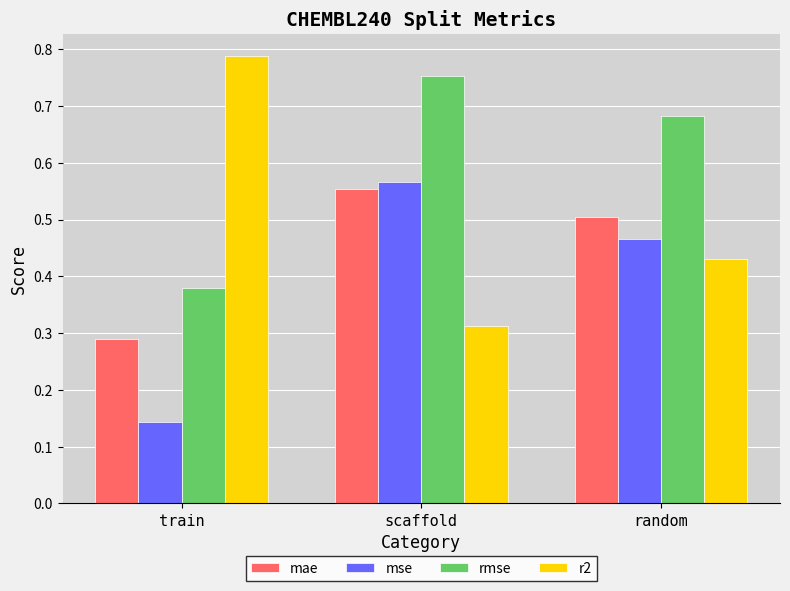

What is the sum of all mse values?

1.2